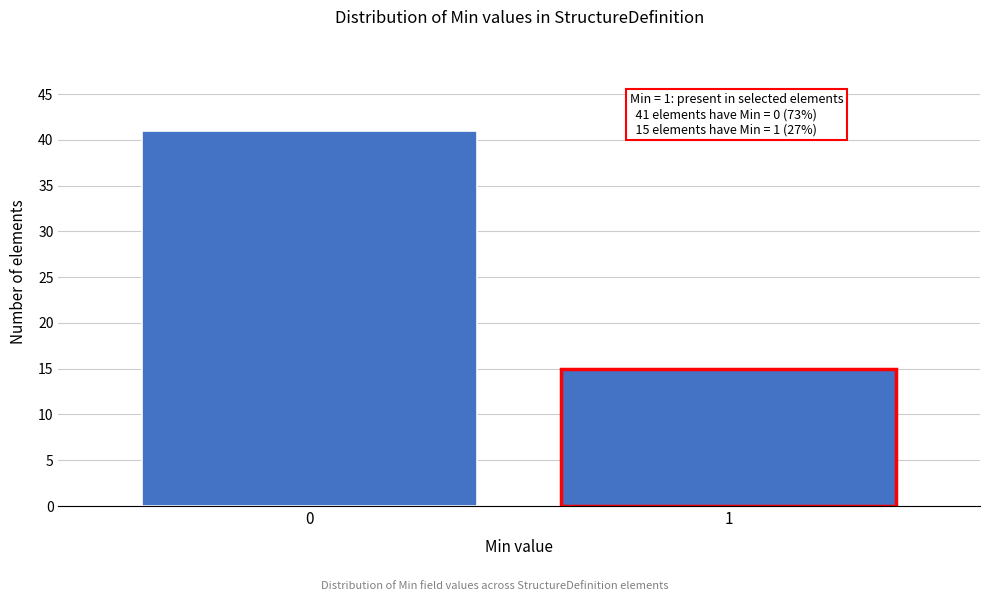

Reading left to right, transcribe all the data shown in this chart.

0=41	1=15